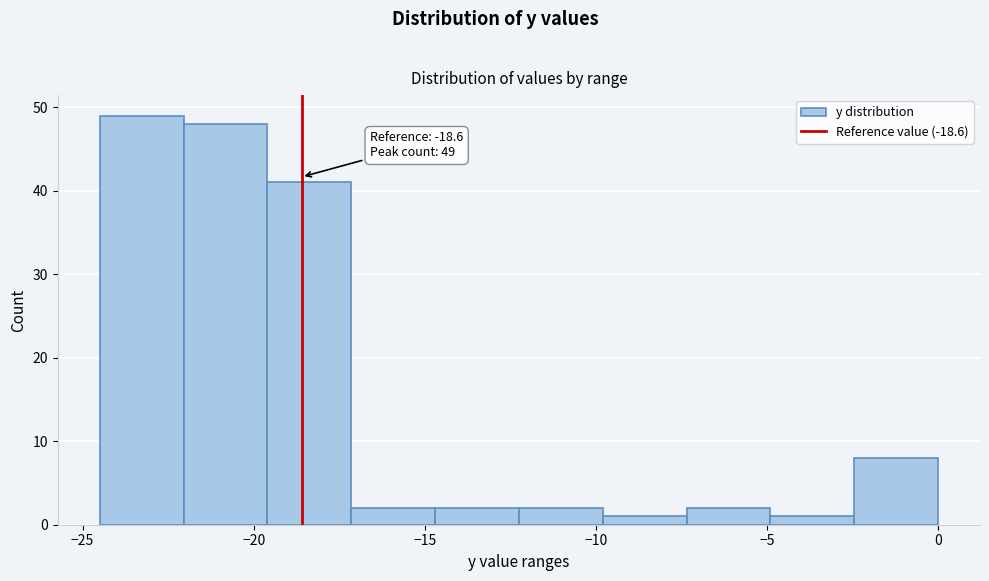

Which range on the x-axis has the tallest bar?

-24.50 to -22.05